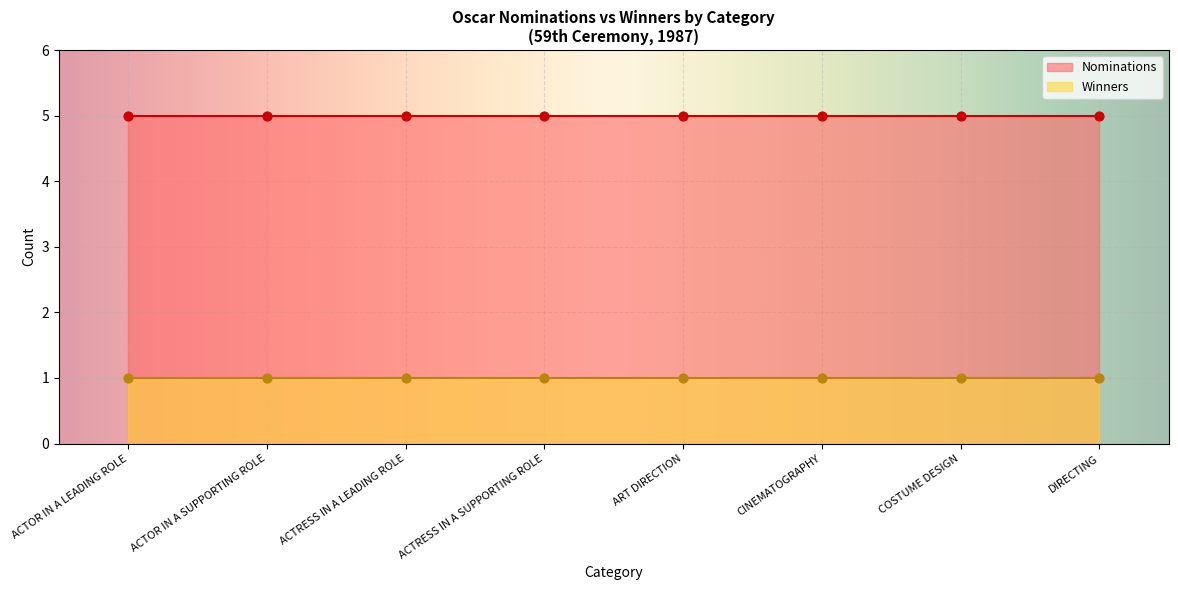

What is the total value across all series at ART DIRECTION?

6